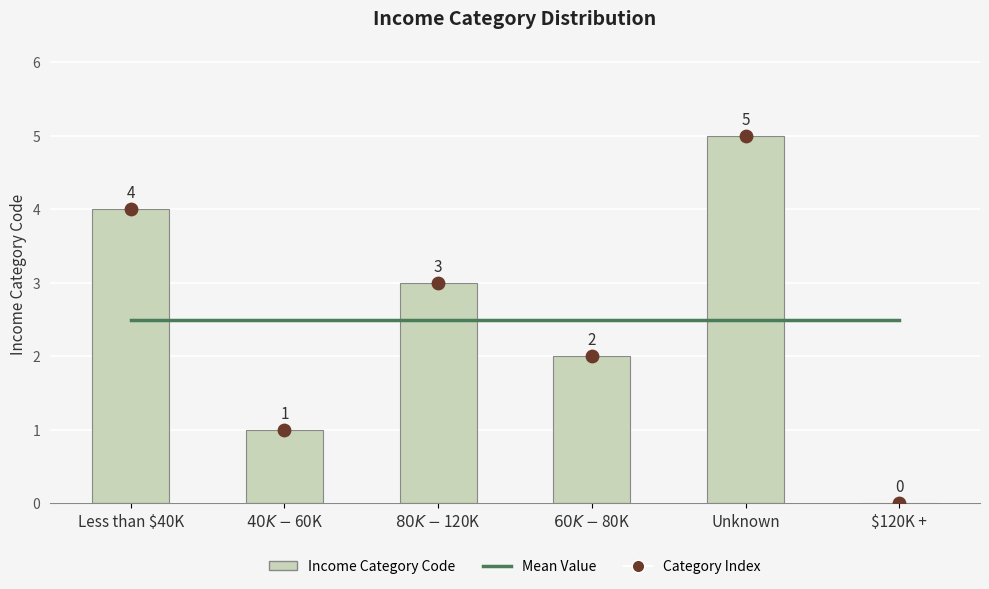

Is the value of Income Category Code at $60K - $80K greater than the value of Mean Value at Unknown?

No